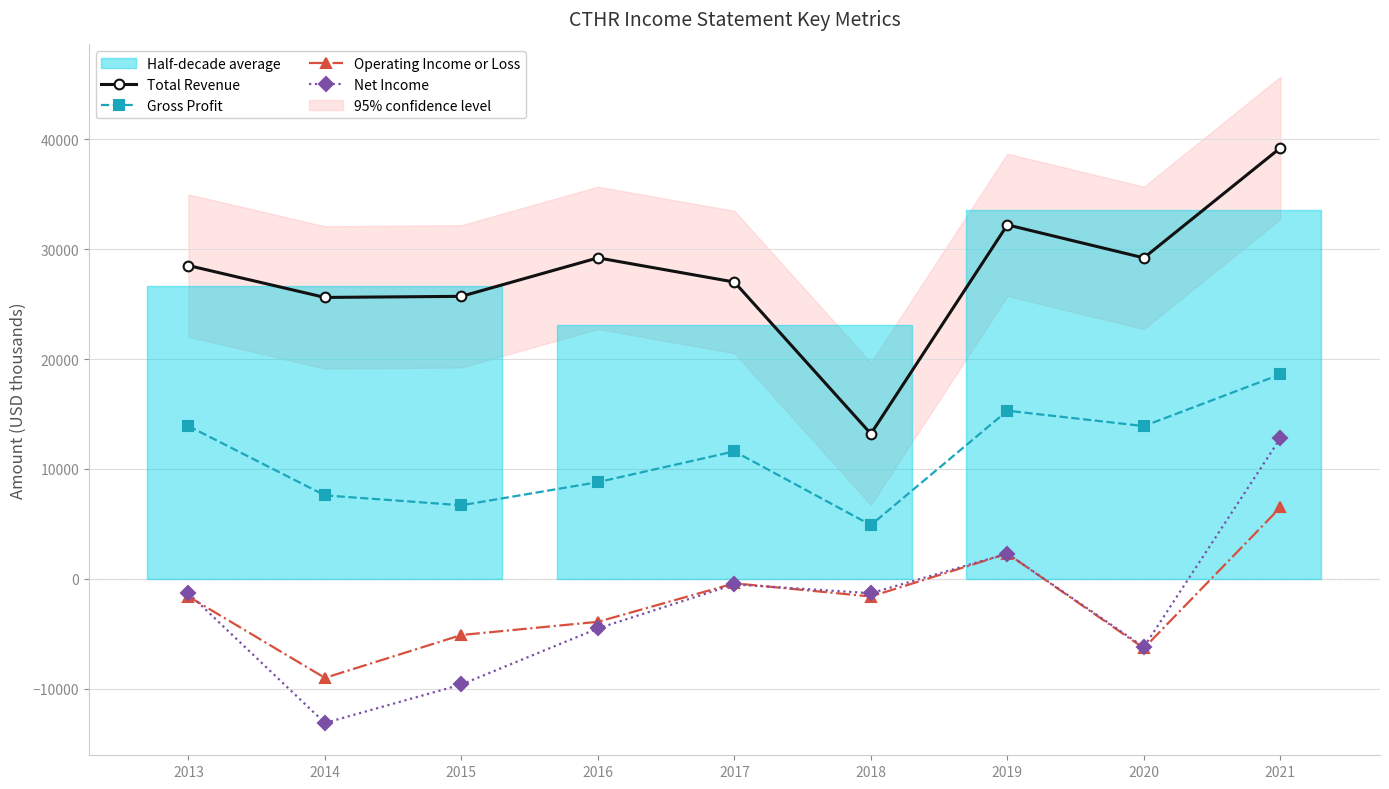

What is the sum of the Total Revenue values at 2016 and 2021?

68400